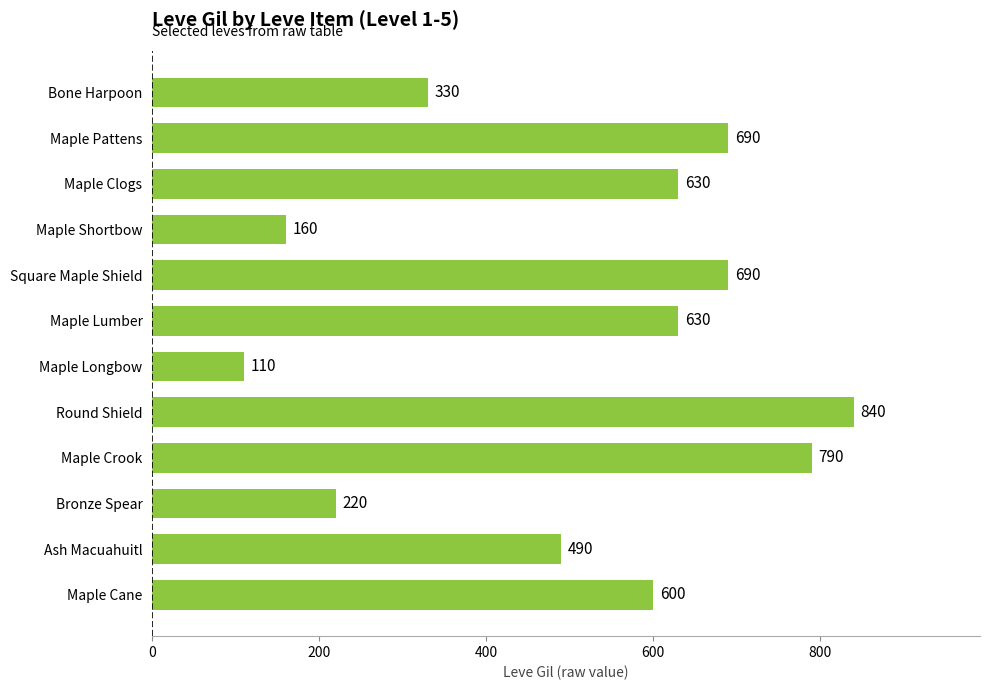

Where is the data nearest to the value 475?

Ash Macuahuitl